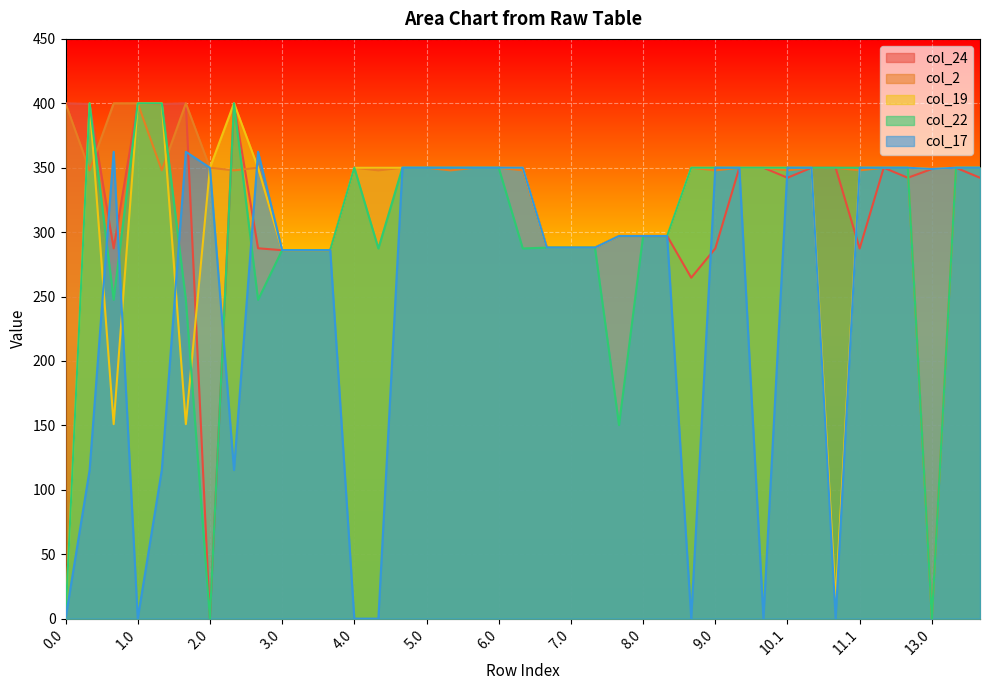

How many interior local valleys does the col_17 series have?

6